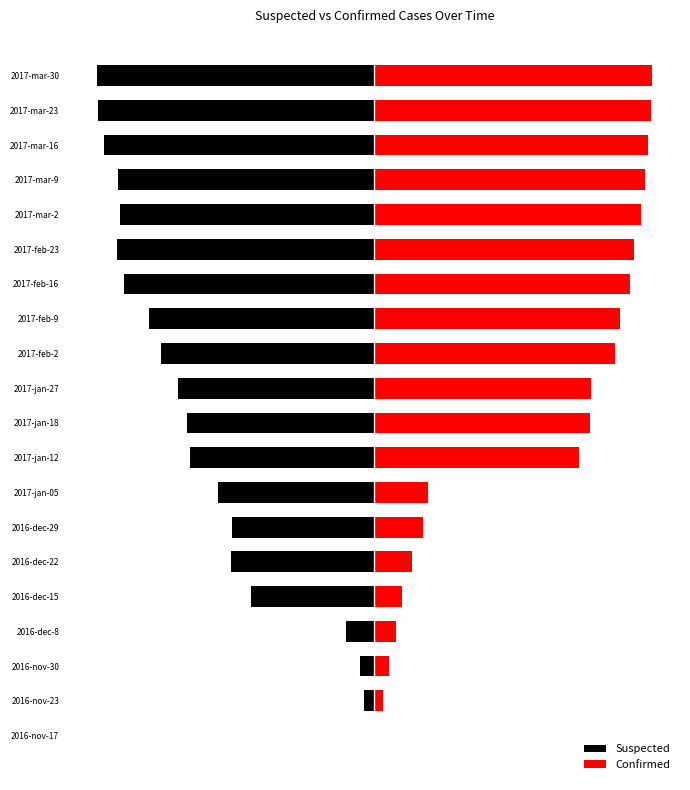

What is the difference between the maximum and second lowest values in the Confirmed series?

96994.7